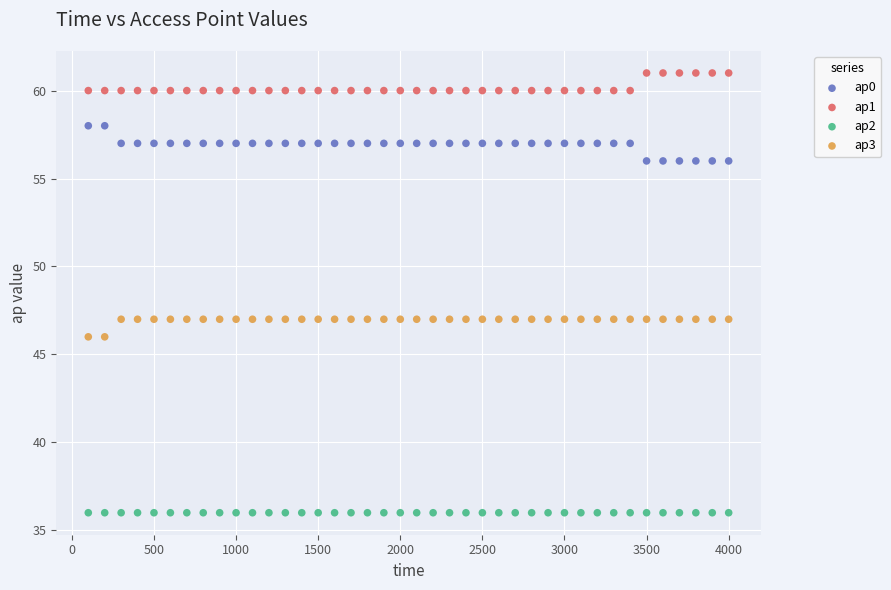

Which series reaches the maximum Y coordinate?

ap1